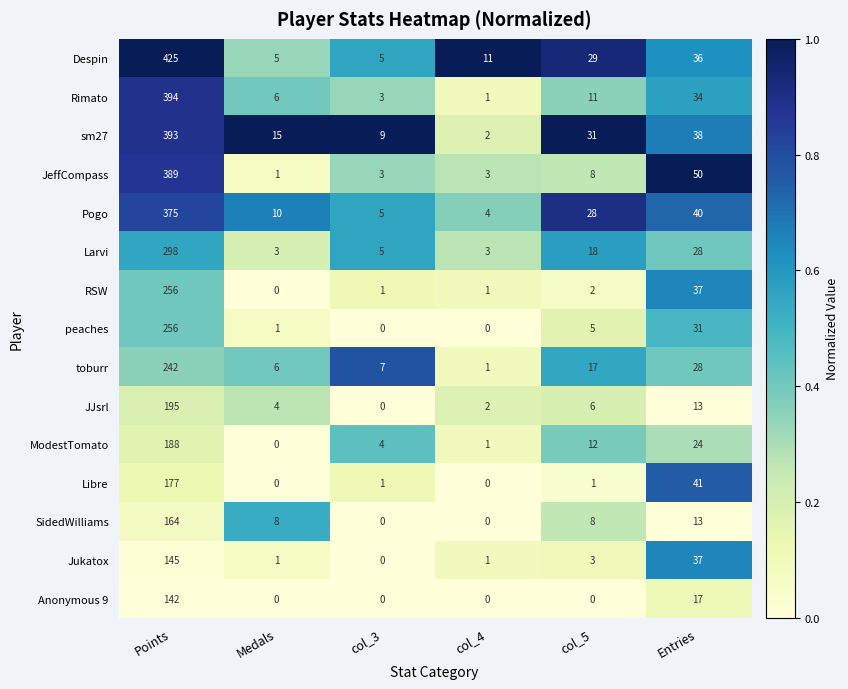

The value of SidedWilliams at Entries is 8. True or false?

False